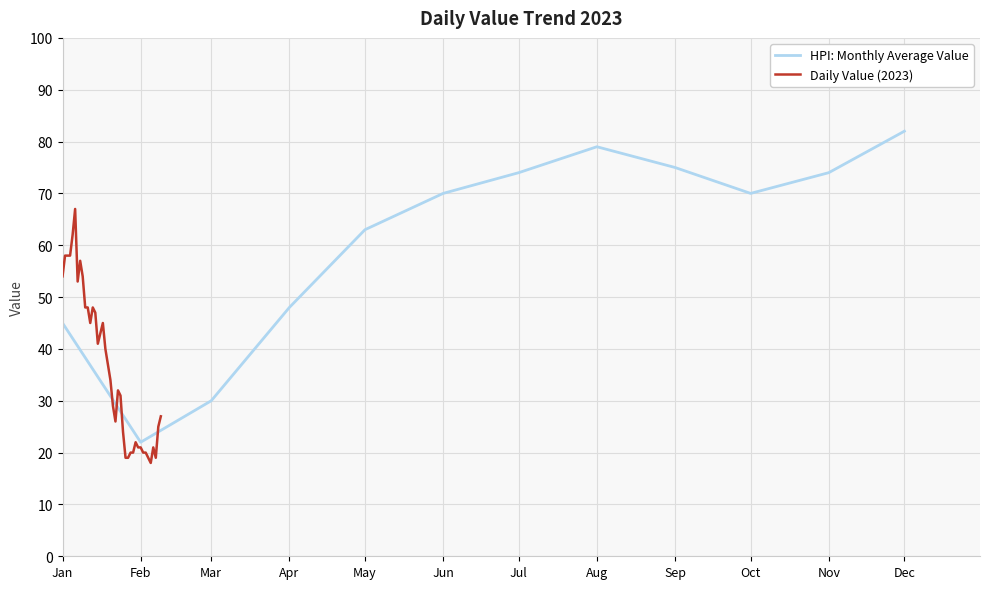

True or false: HPI: Monthly Average Value has a value of 126 at Oct.

False